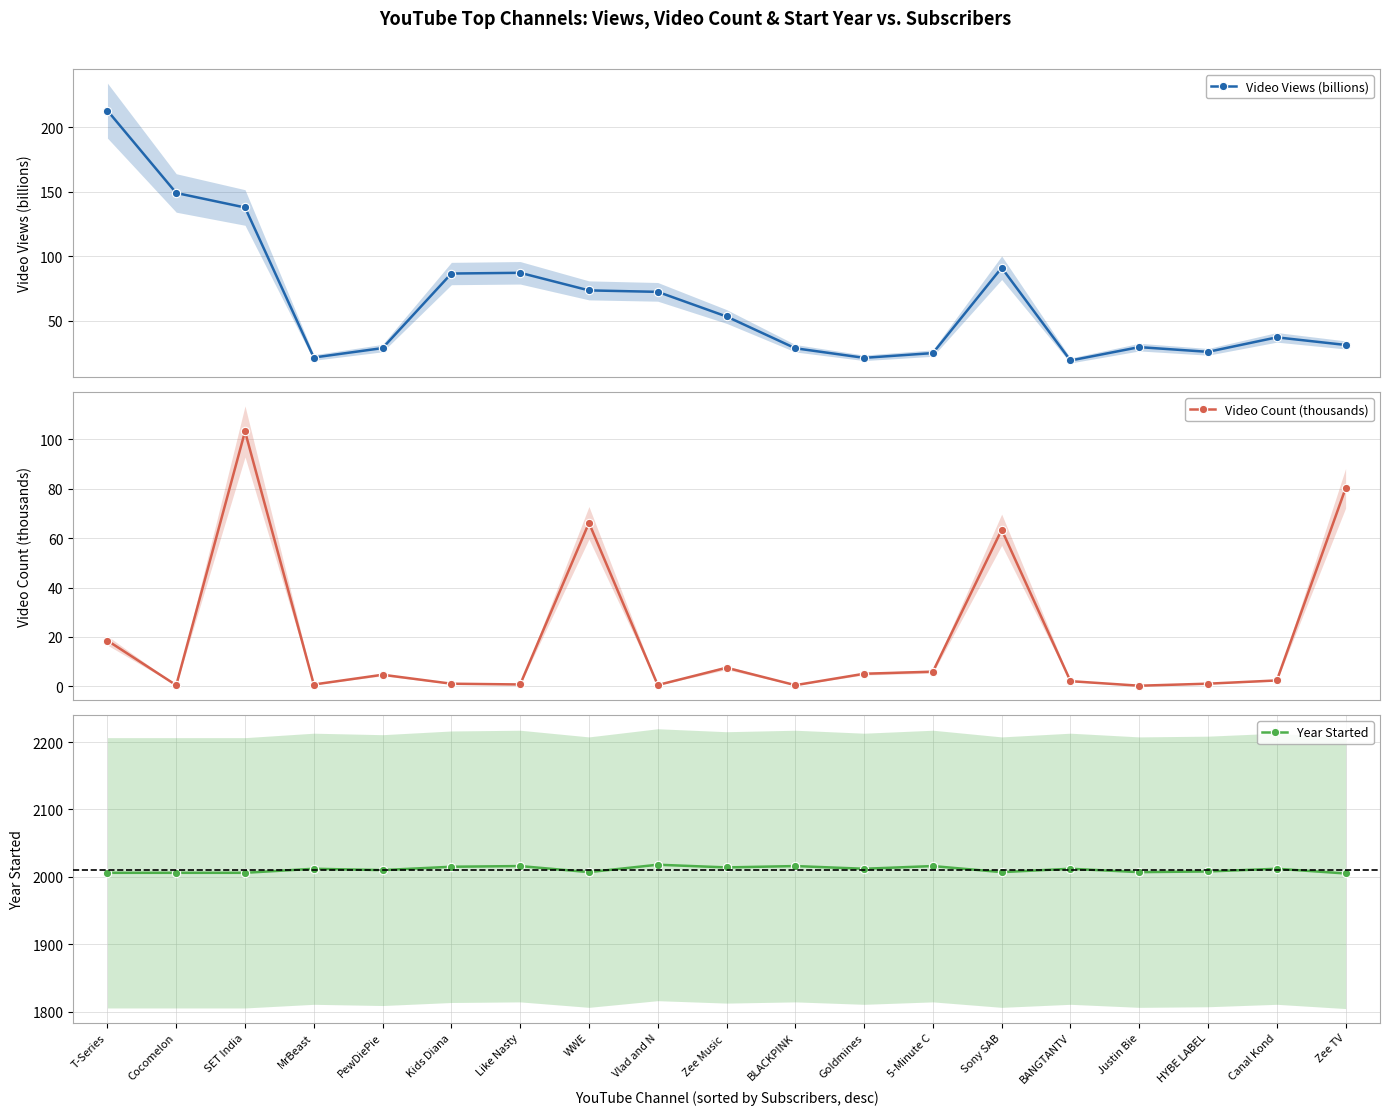

Which series has the largest total across all categories?

Year Started